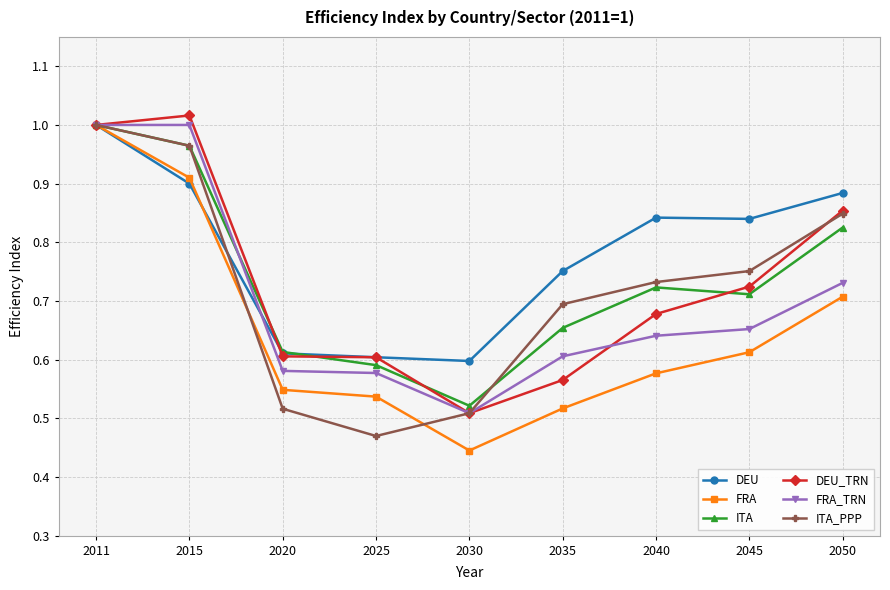

Where is ITA_PPP nearest to the value 0?

2025